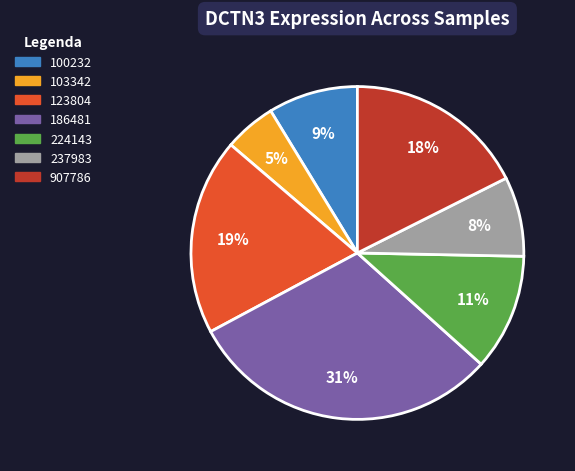

Is there a majority slice in this chart?

No